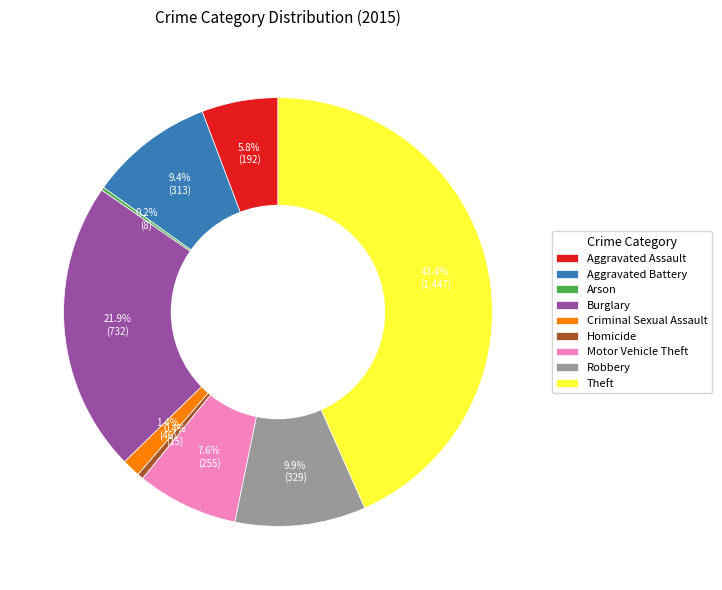

Which category has the biggest portion of the pie?

Theft